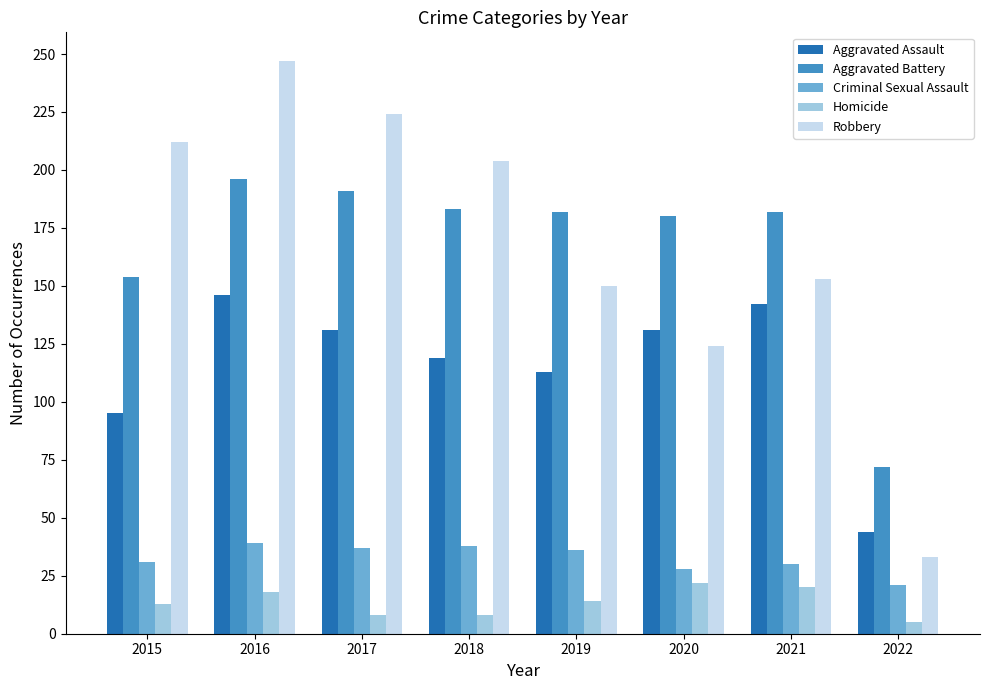

How many data points in Homicide are less than 14?

4